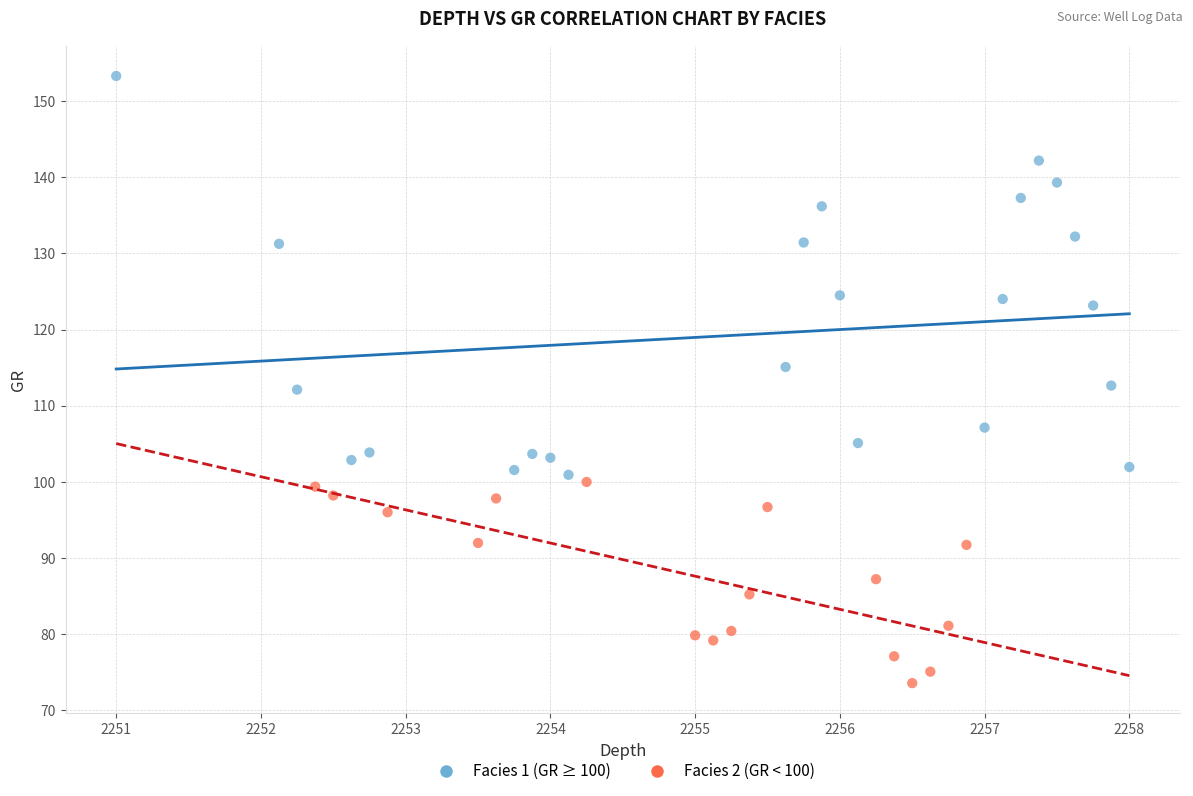

Which series has the largest Y range (max minus min)?

Facies 1 (GR ≥ 100)